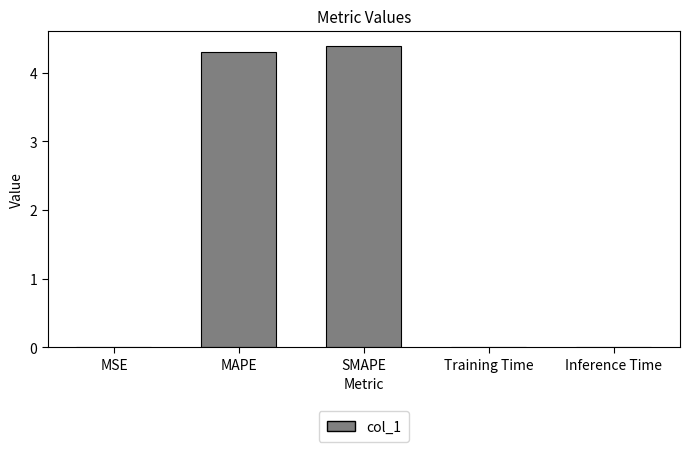

What is the greatest value displayed?

4.4